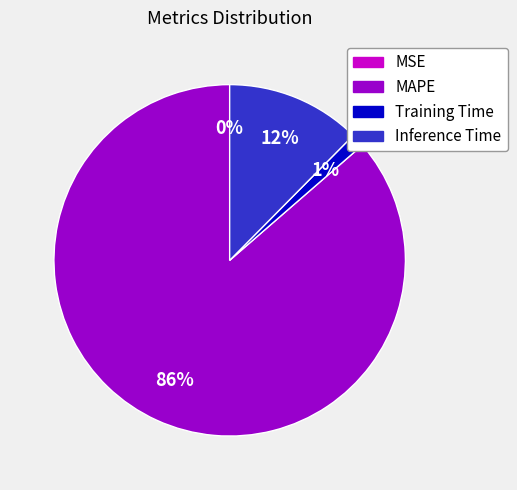

Is there a majority slice in this chart?

Yes